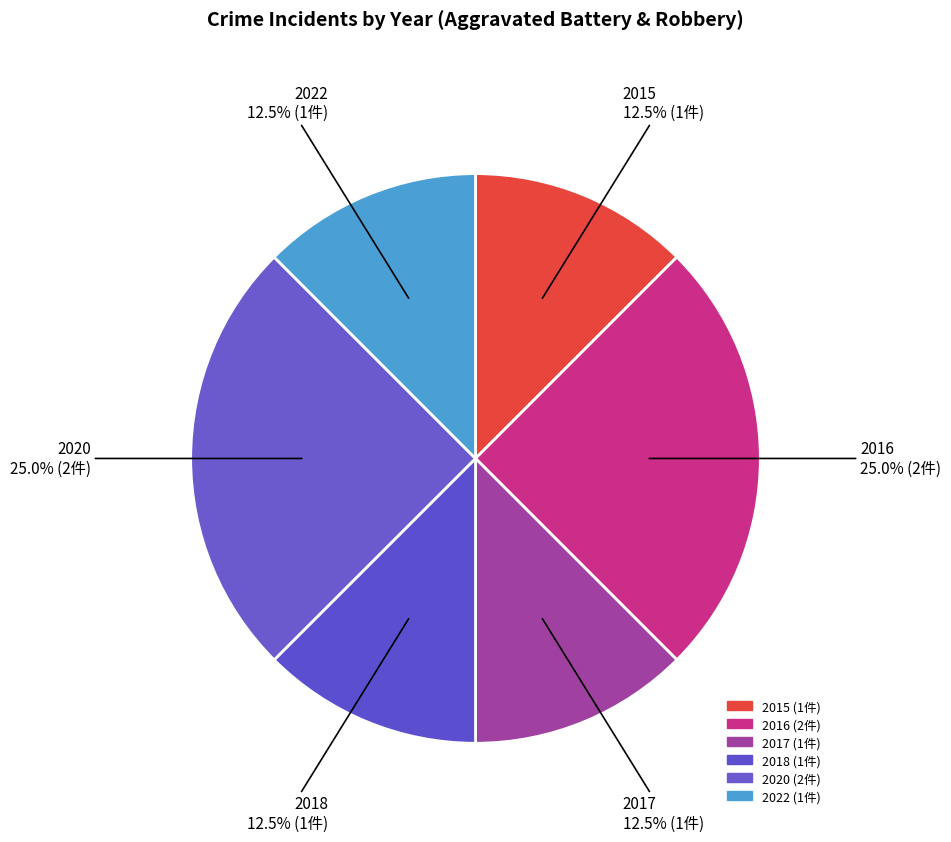

True or false: 2015 accounts for 1% of the total.

False